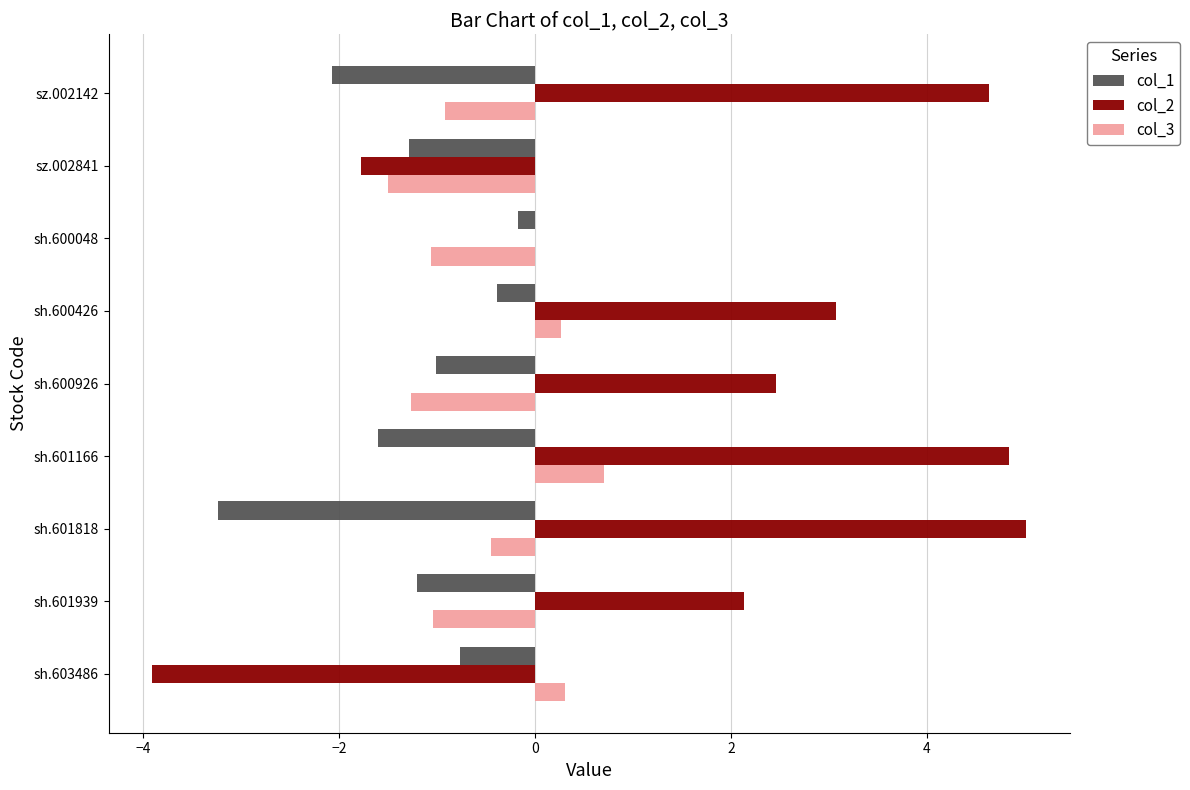

The col_3 series shows 0.3 at sh.600426. True or false?

True